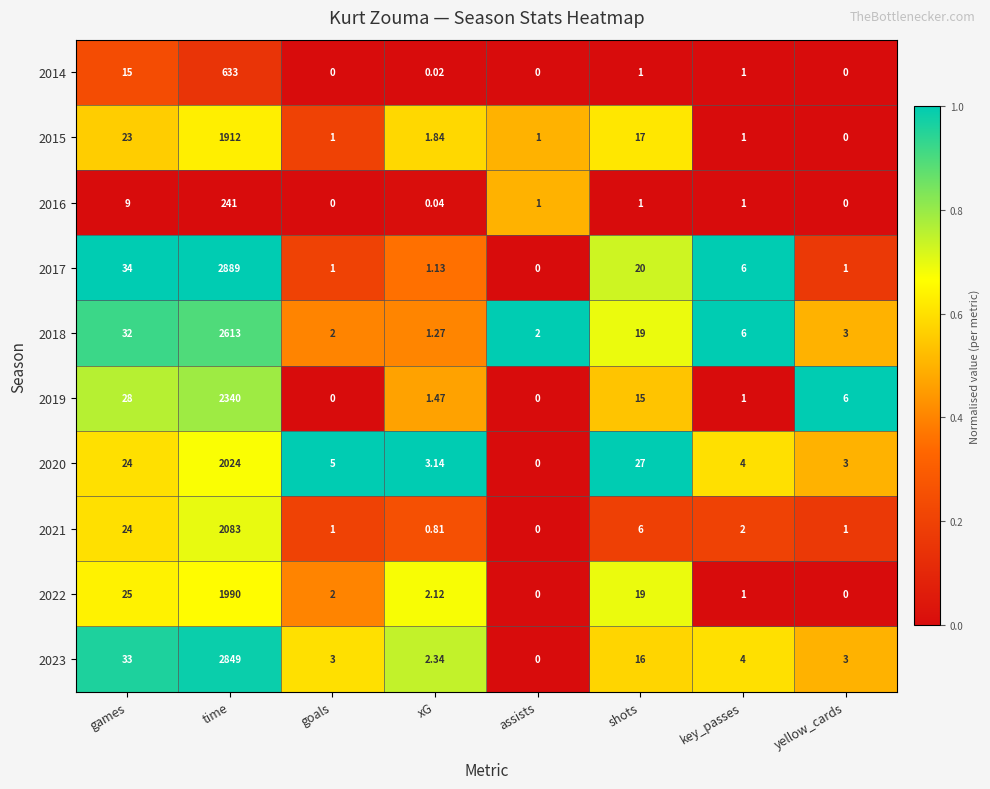

At which label does 2019 first exceed 6?

games